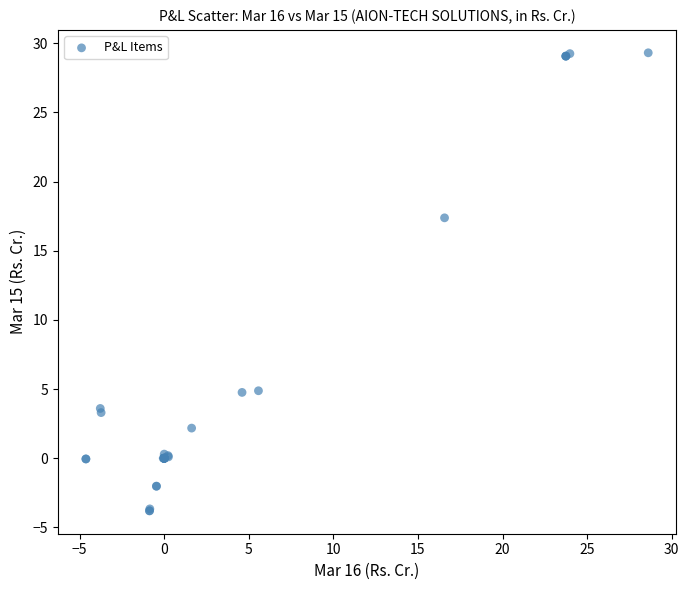

What Y value in the scatter plot is closest to 12?

17.4